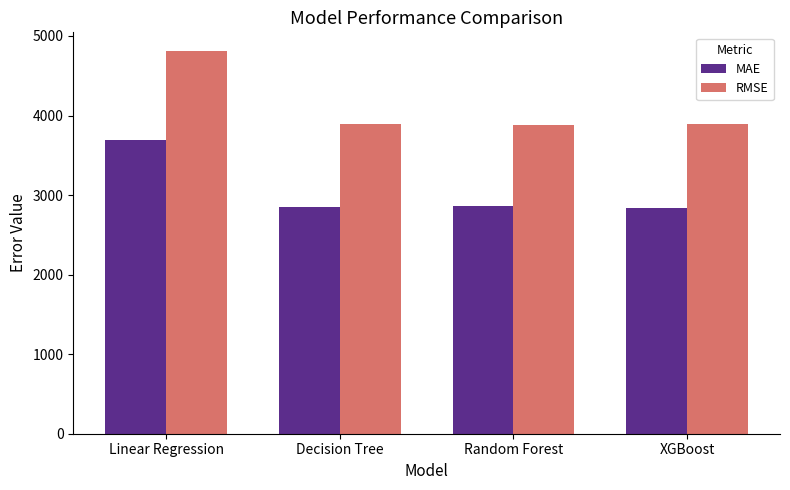

Are the bars horizontal?

No